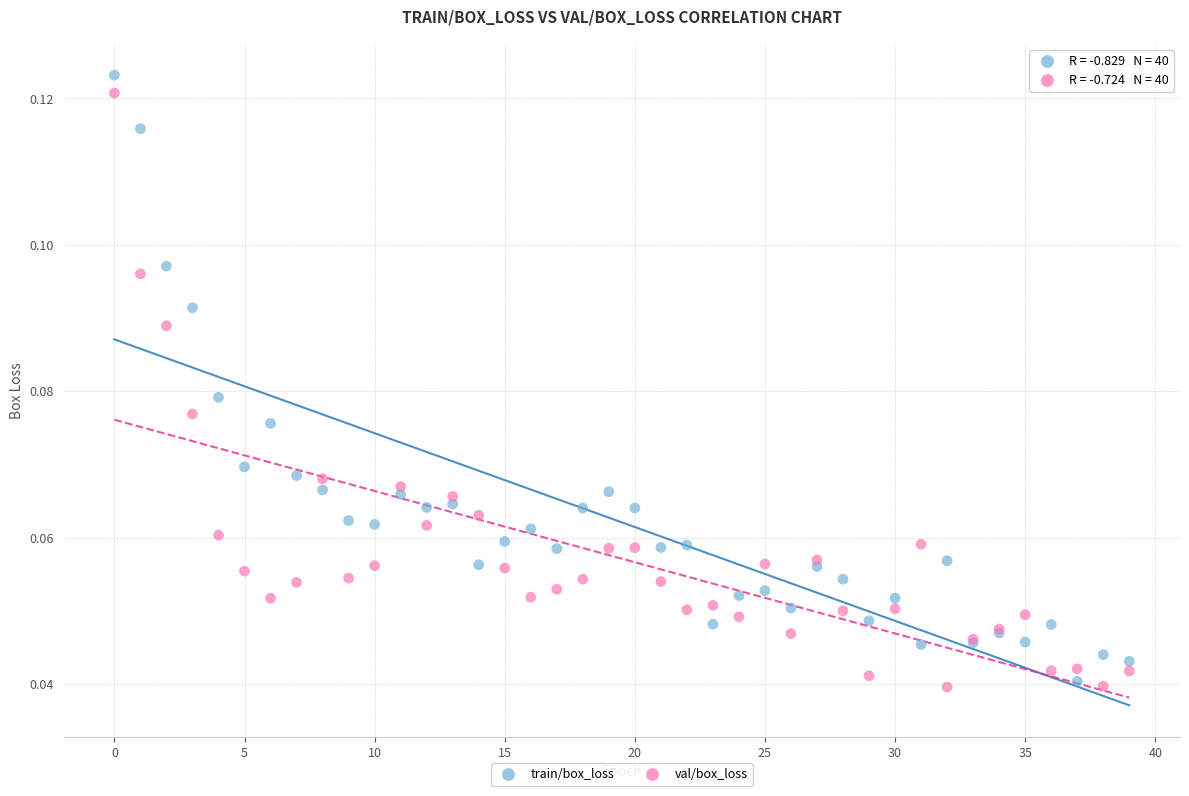

Which series has the widest spread of Y values?

train/box_loss